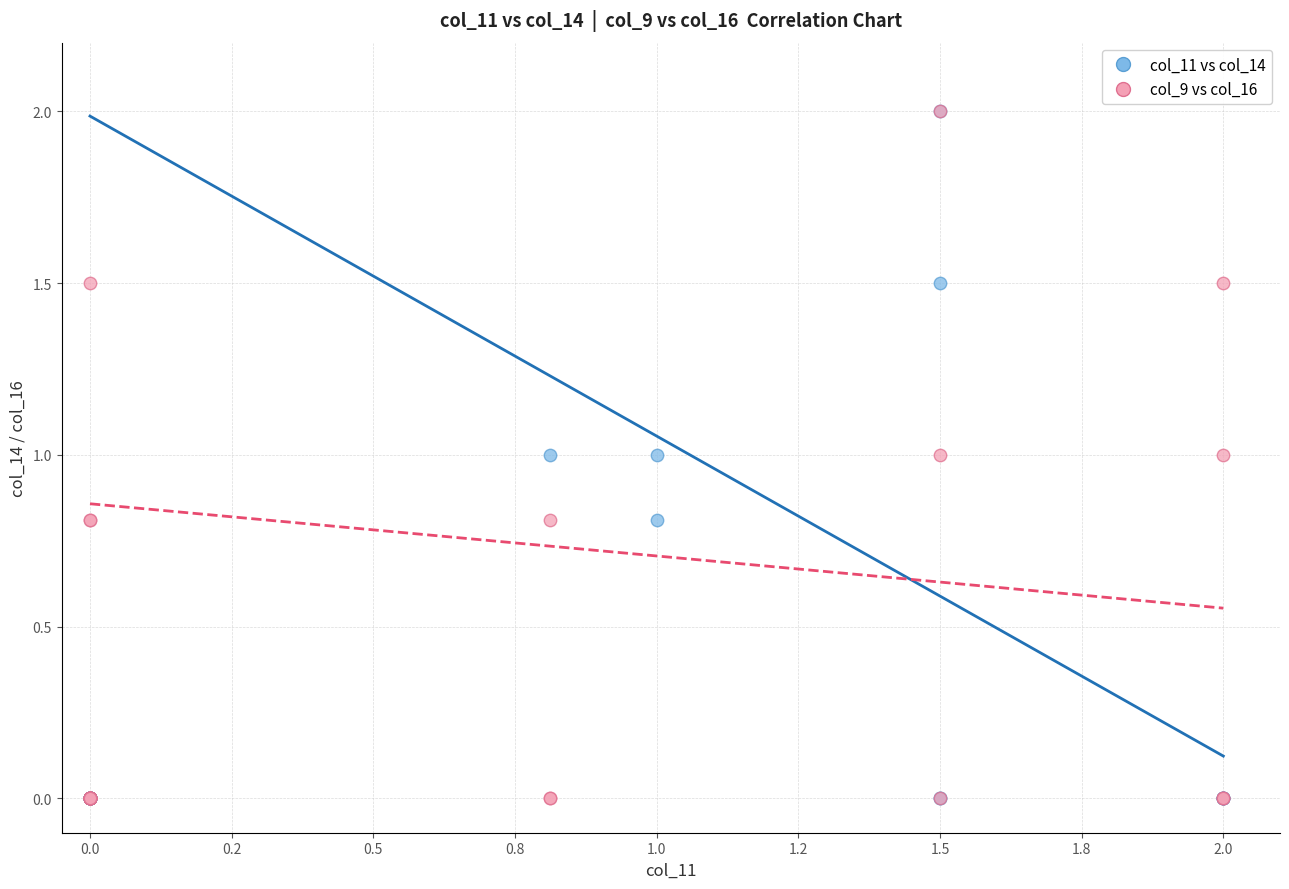

What are all the series names shown in the legend?

col_11 vs col_14, col_9 vs col_16